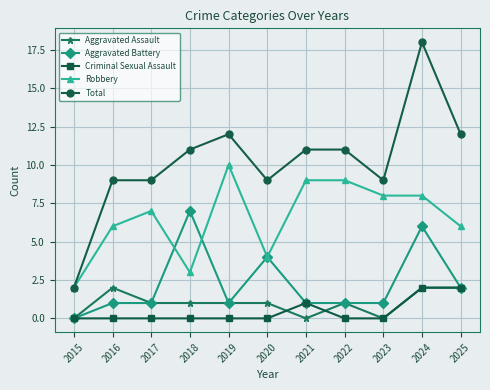

Where do Robbery and Aggravated Battery first cross each other?

2017 and 2018